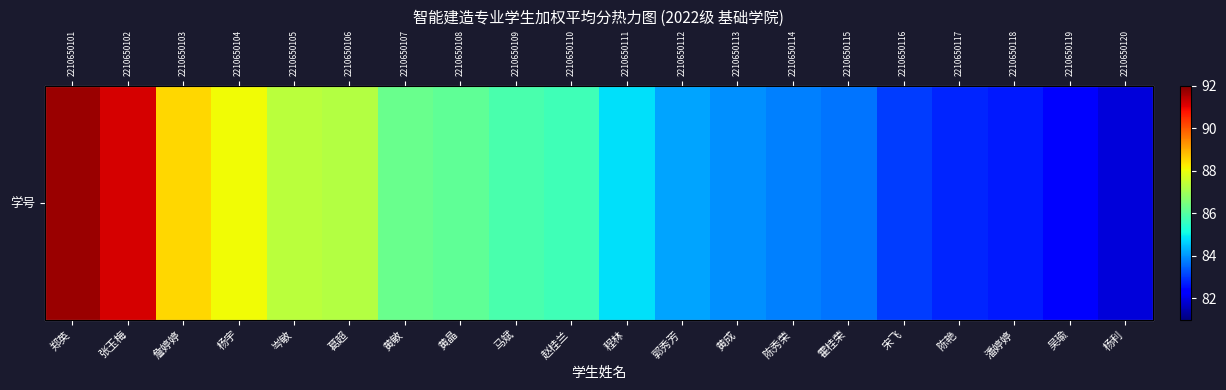

What is the change in value from 葛超 to 陈艳?

-4.5